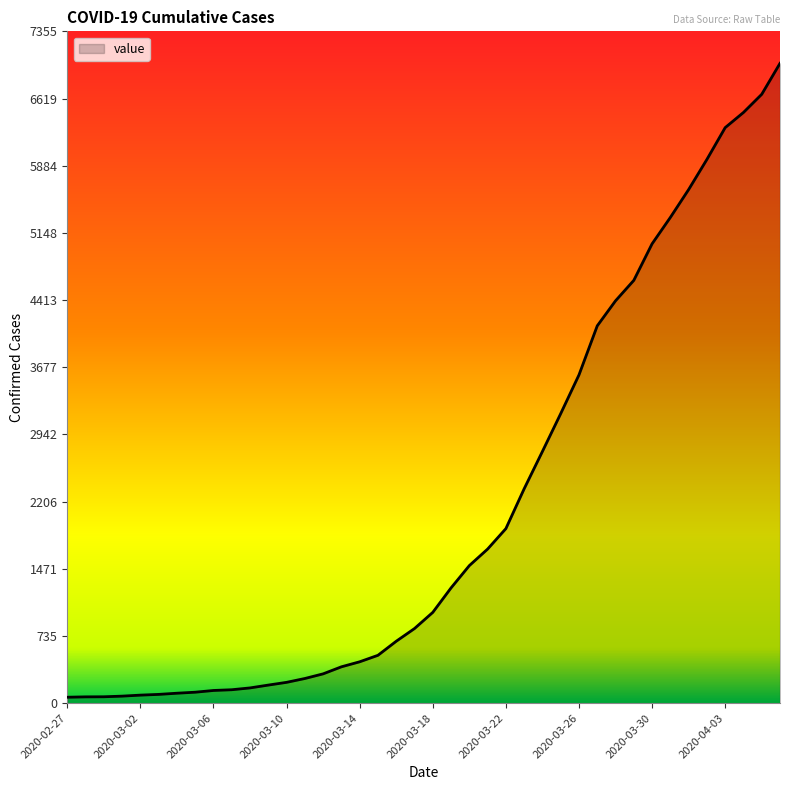

How many series are shown in this chart?

1